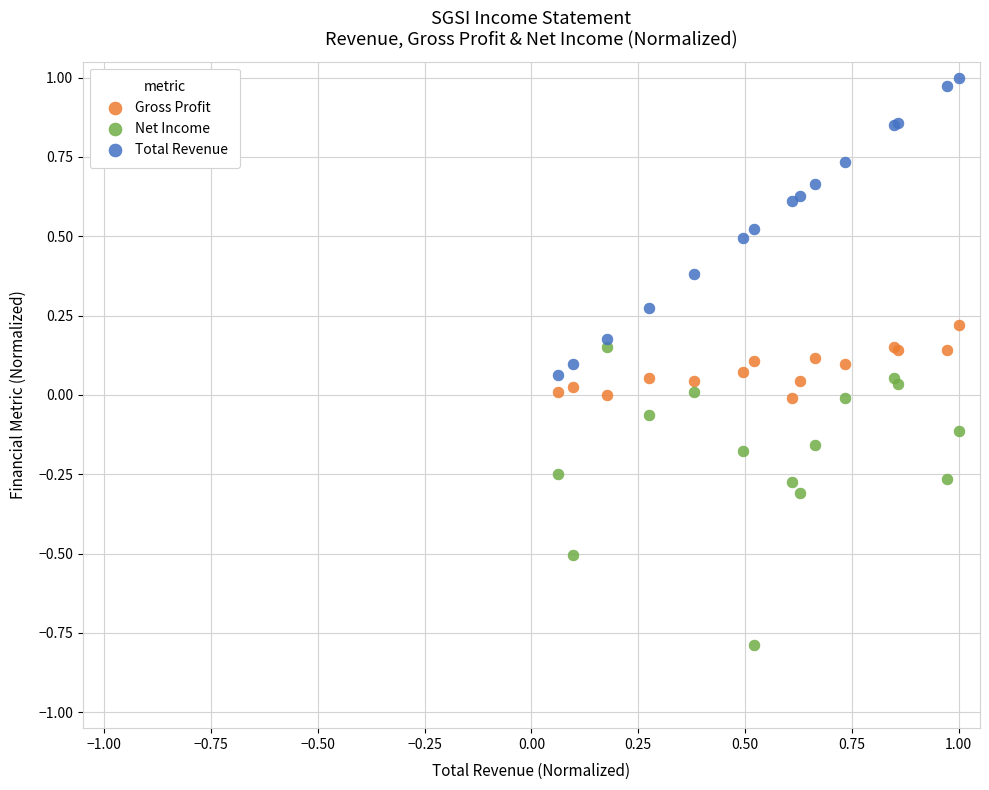

Which series contains the lowest Y value?

Net Income